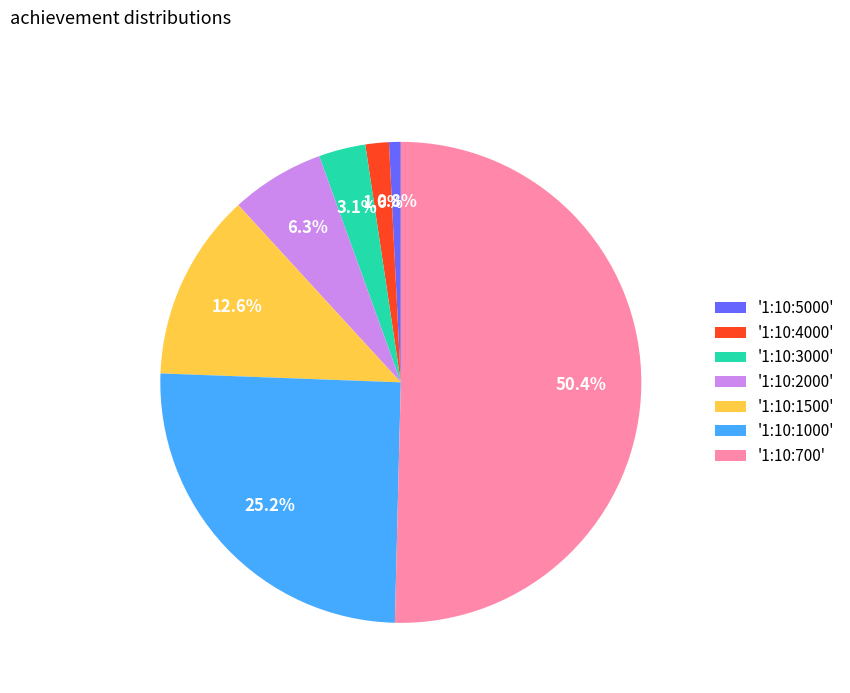

Approximately how many times larger is the value at '1:10:2000' compared to '1:10:1500'?

0.5